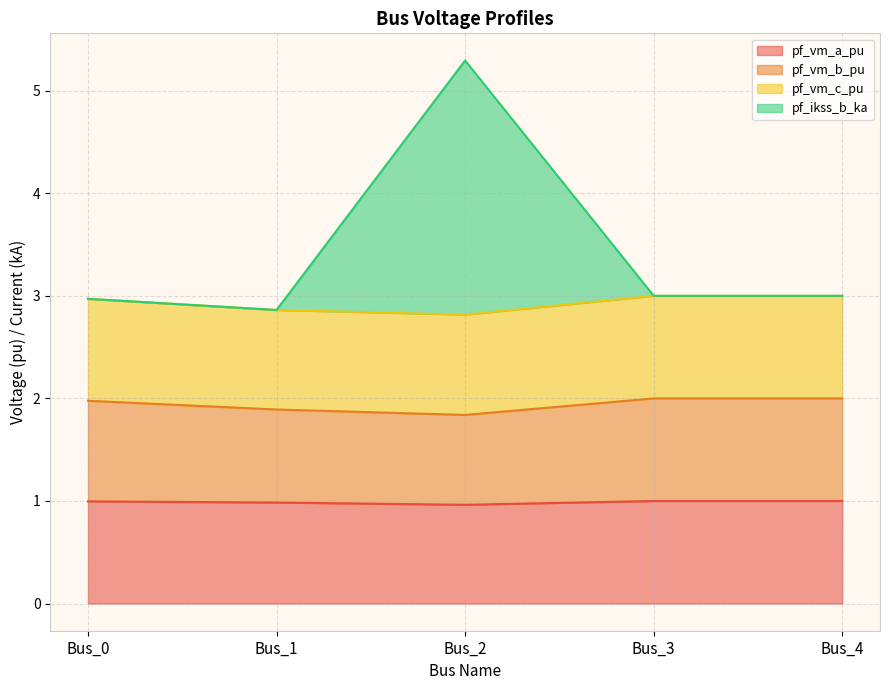

The pf_vm_b_pu series shows 4.5 at Bus_1. True or false?

False